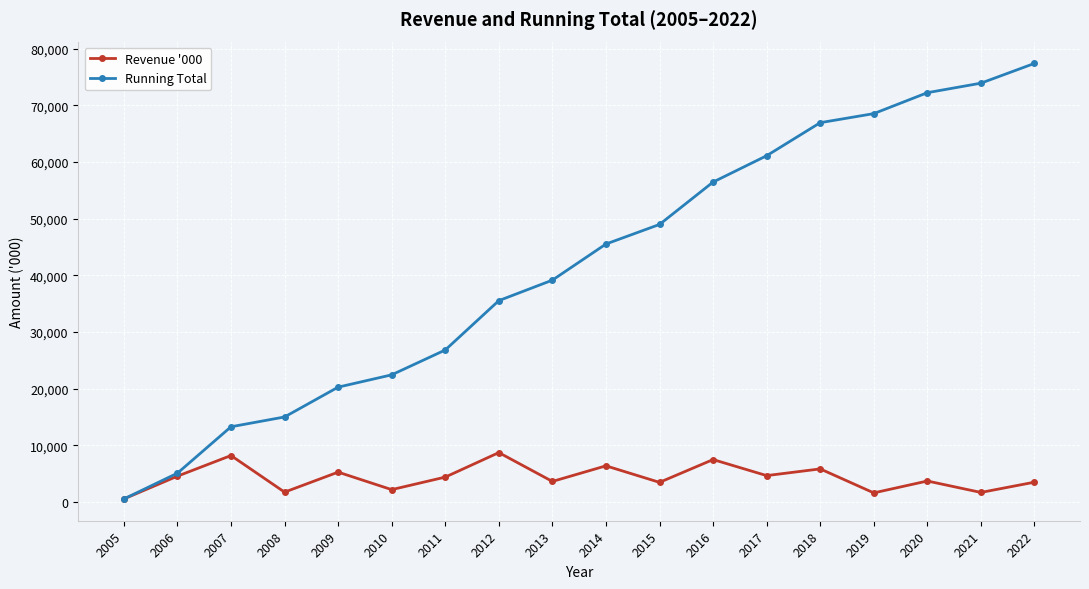

The Revenue '000 series shows 7478 at 2016. True or false?

True